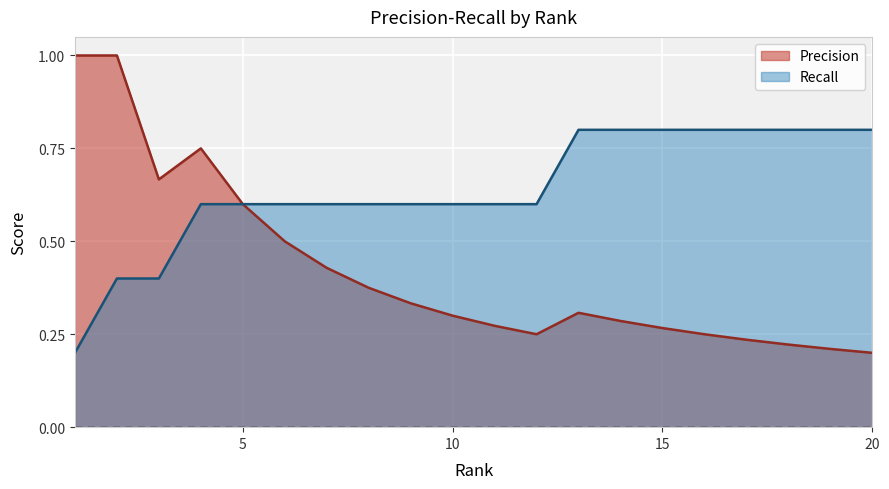

List the series in order of their peak value, highest first.

Precision, Recall